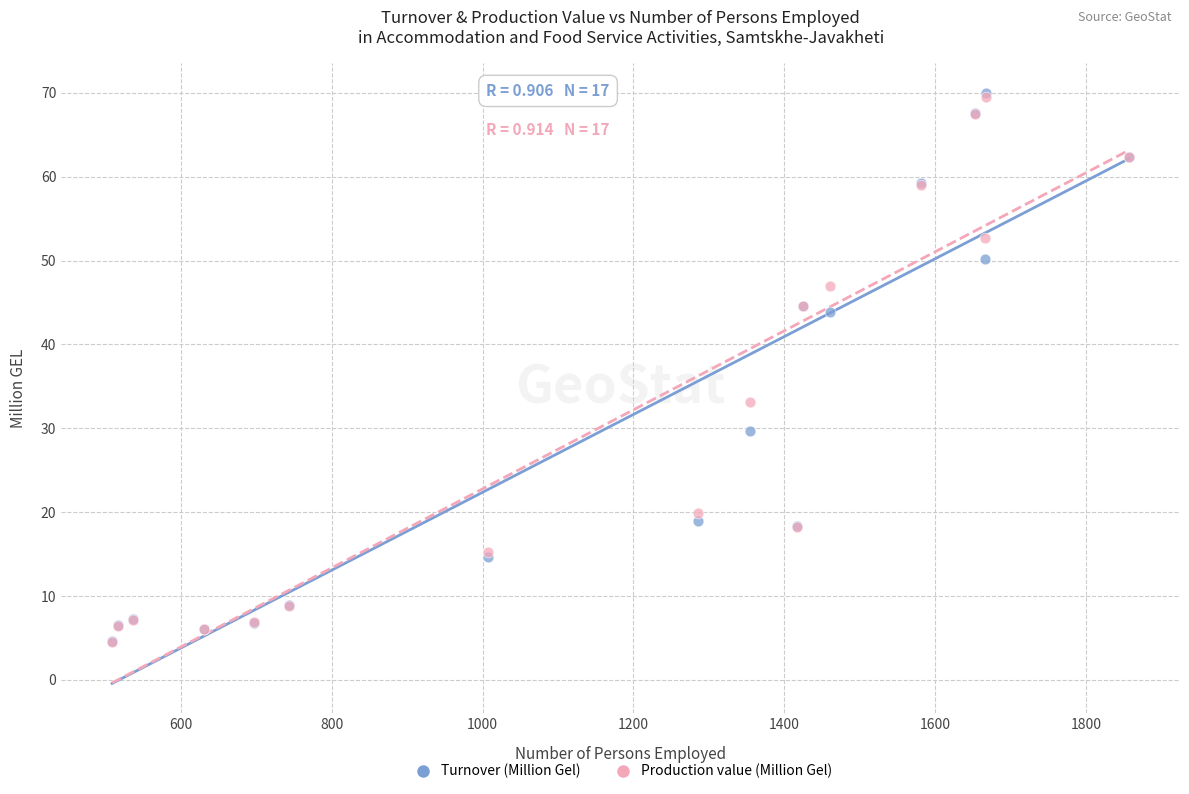

What are all the series names shown in the legend?

Turnover (Million Gel), Production value (Million Gel)